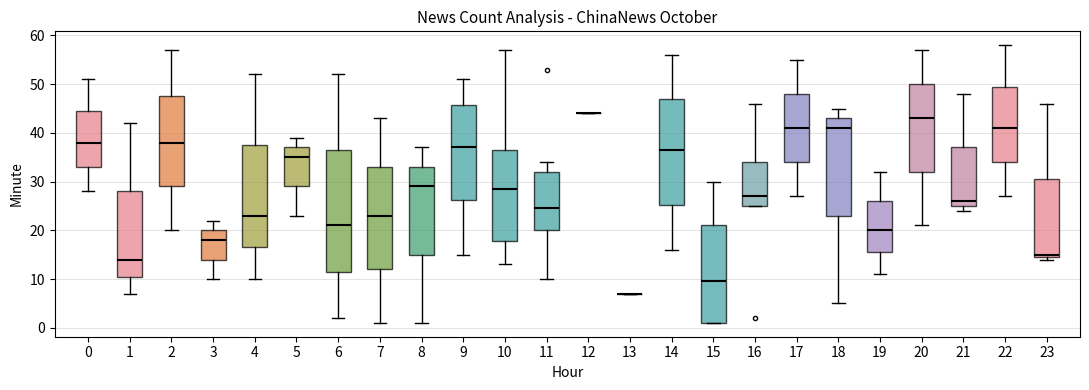

Comparing the boxes themselves (not the whiskers), which one is the tallest?

6